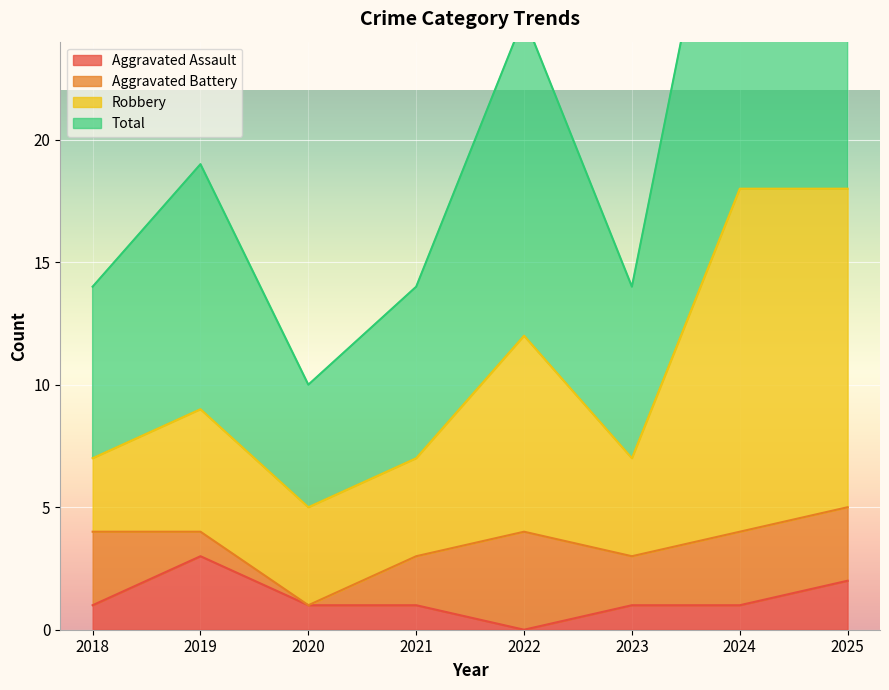

True or false: Total and Aggravated Assault cross at least once.

False